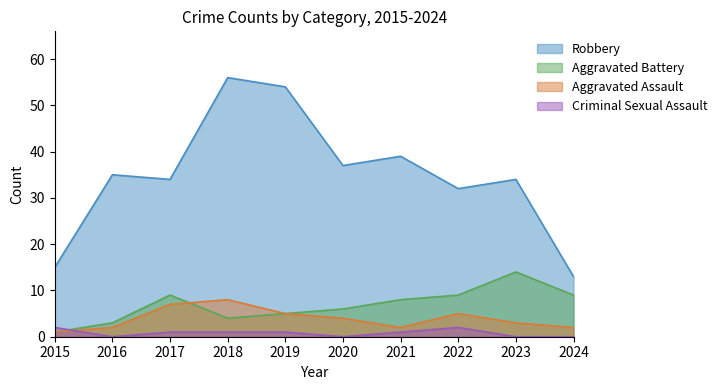

Which series changed the most between 2016 and 2024?

Robbery